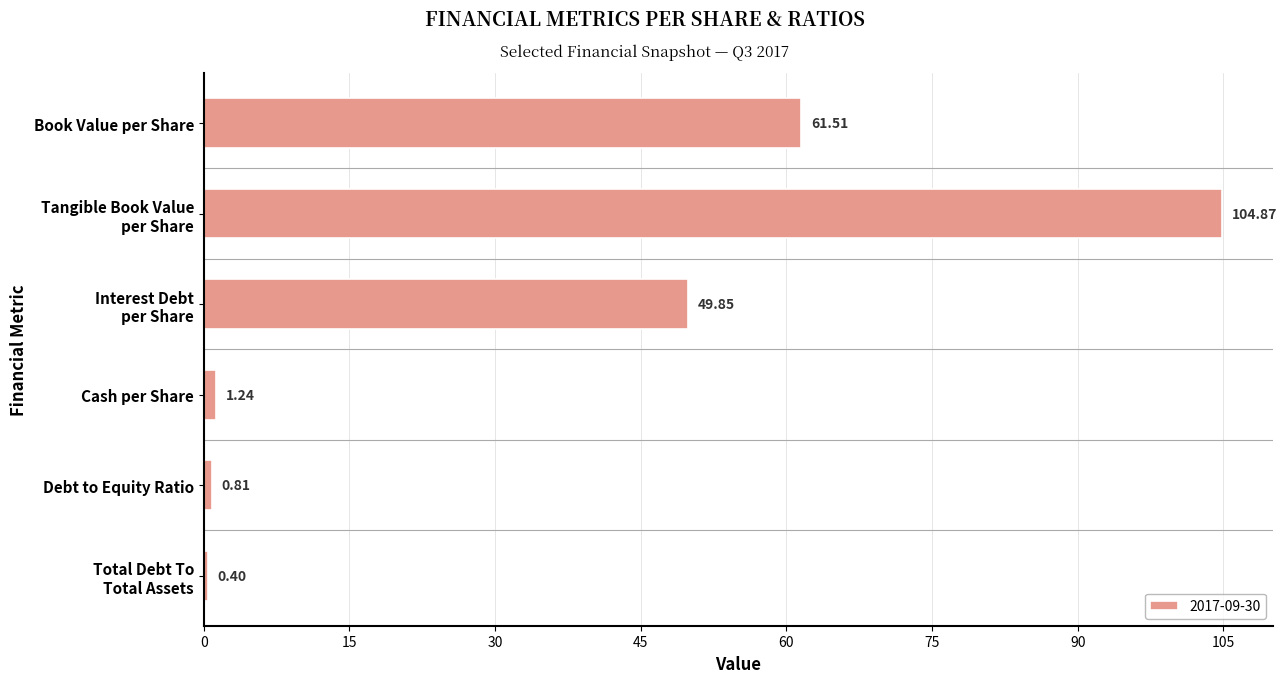

What is the label of the 6th bar from the bottom?

Book Value per Share